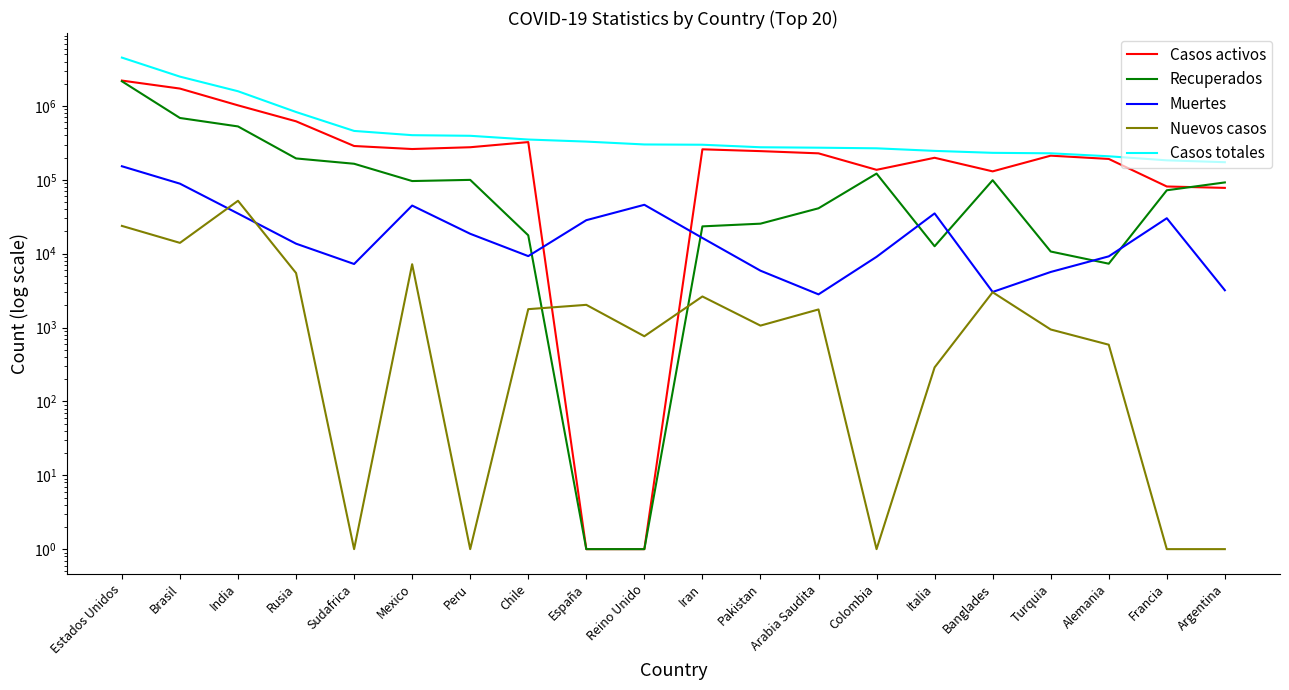

Is the value of Recuperados at Italia greater than the value of Nuevos casos at España?

Yes